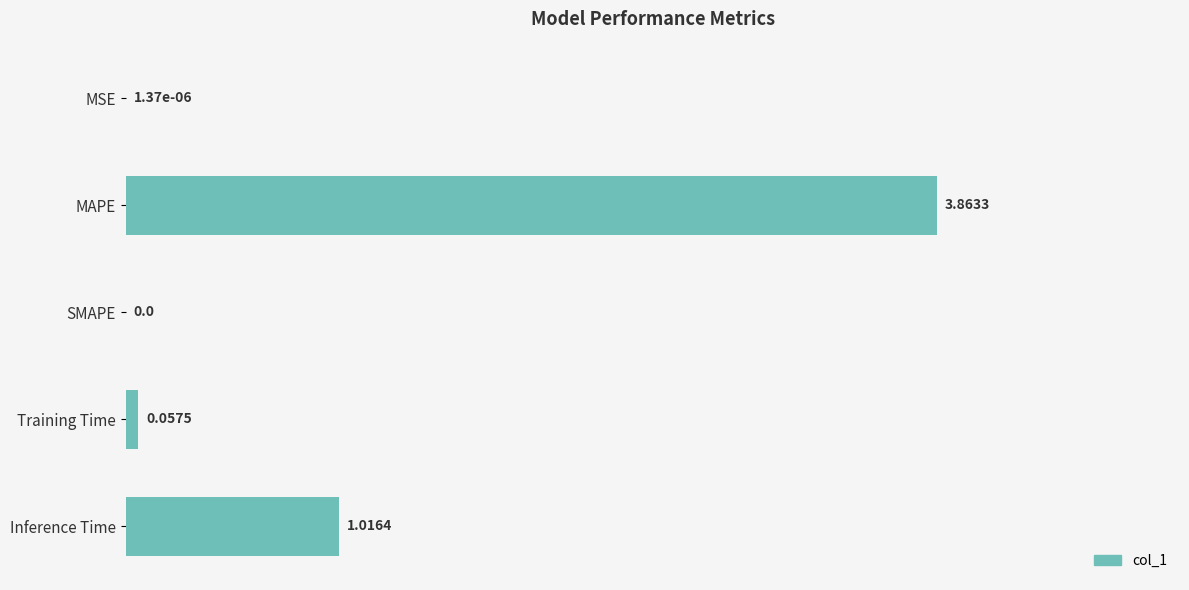

Which category has the highest value across all series?

MAPE